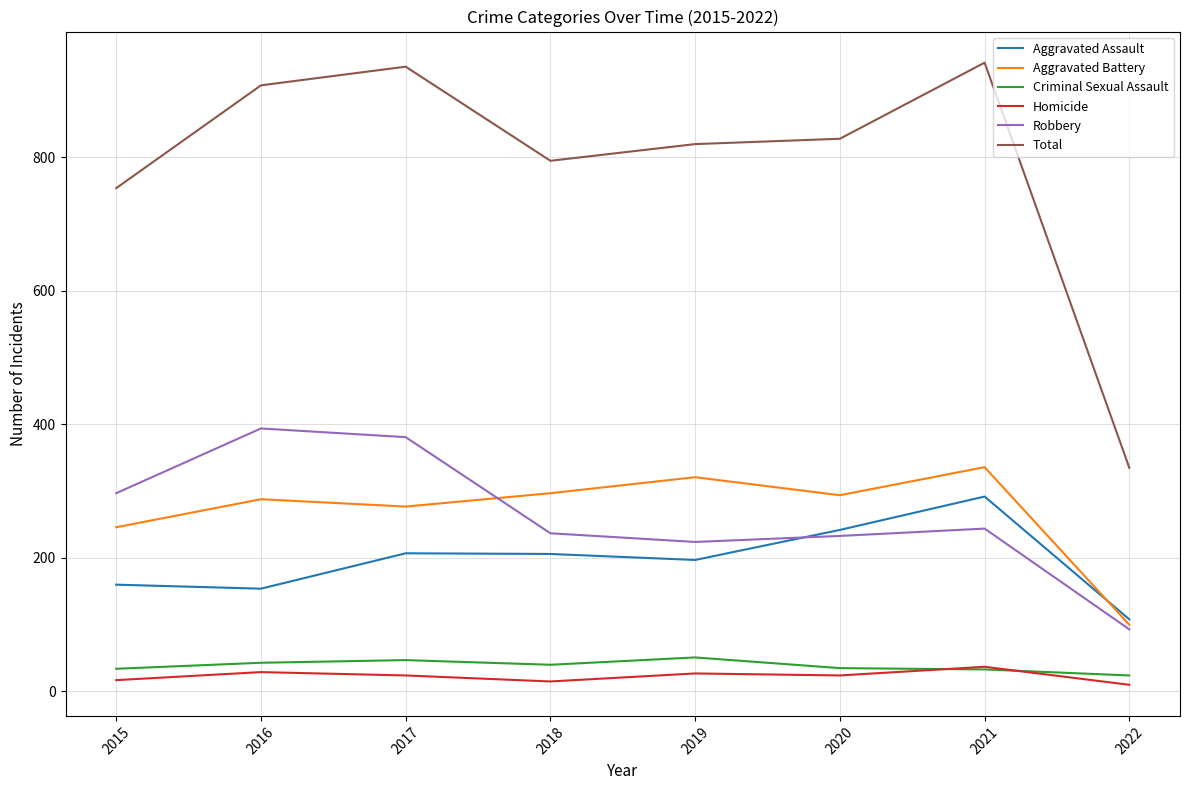

The value of Robbery at 2021 is 126. True or false?

False